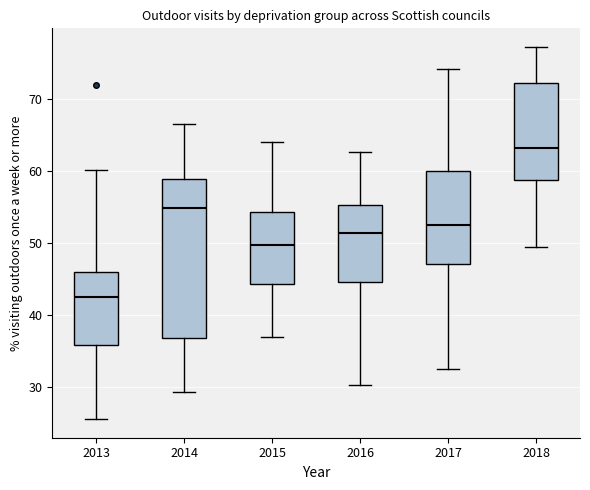

Which box has the highest median line?

2018